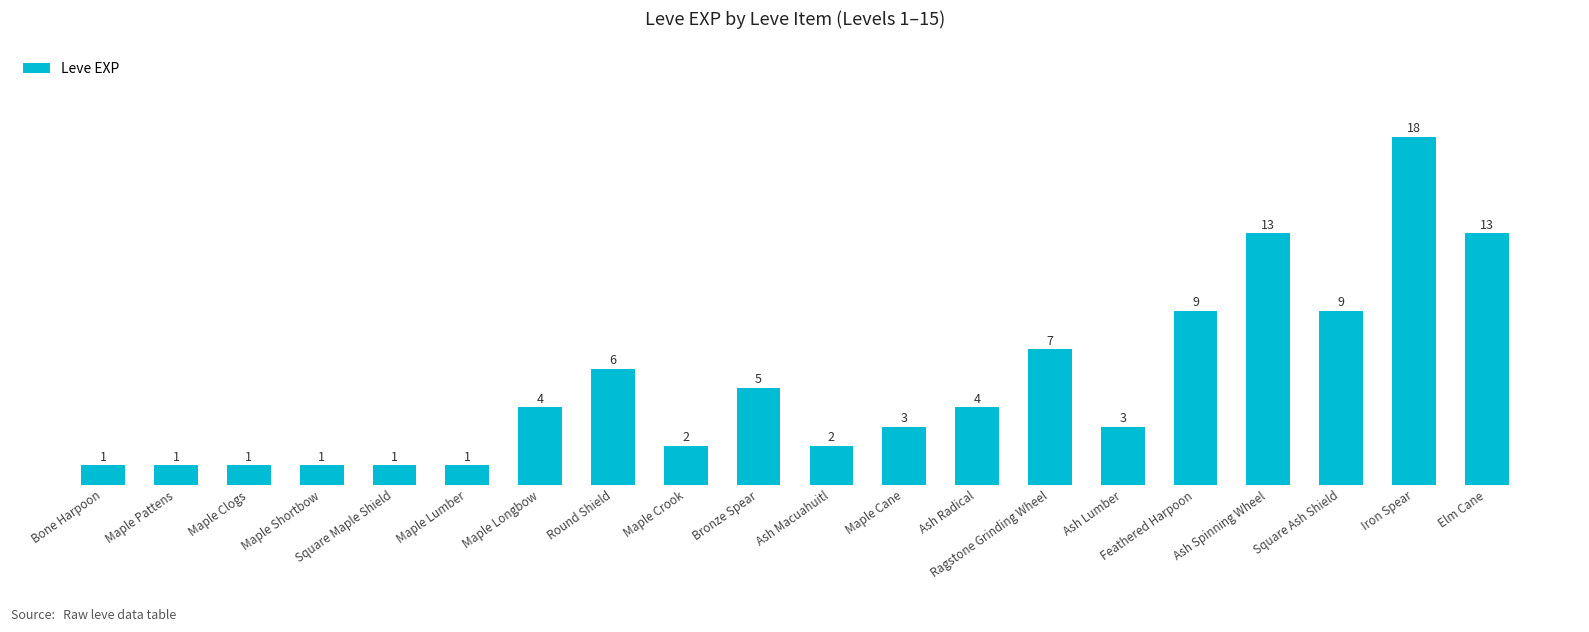

The chart shows a value of 7 at Maple Longbow. True or false?

False